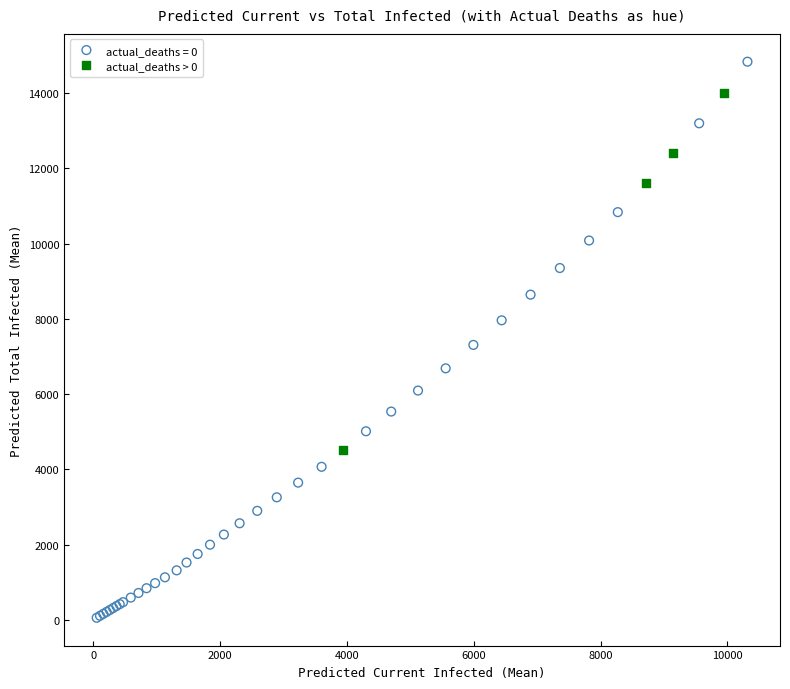

Which series reaches the maximum Y coordinate?

actual_deaths = 0